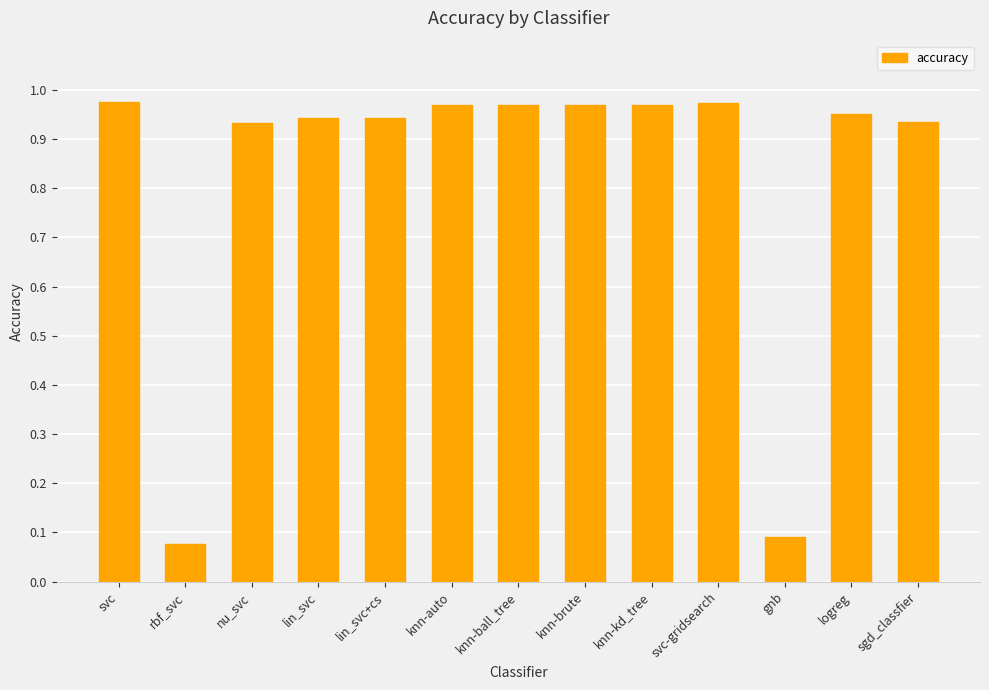

How many categories are shown in the chart?

13